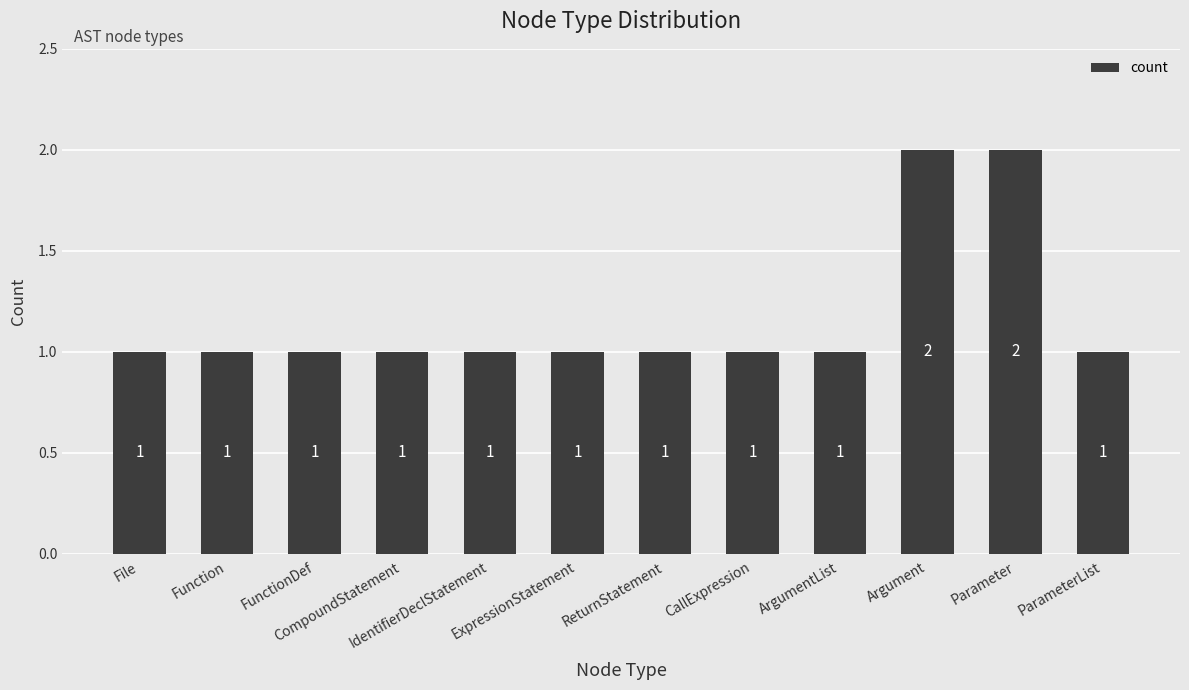

True or false: the data shows 1 at CompoundStatement.

True